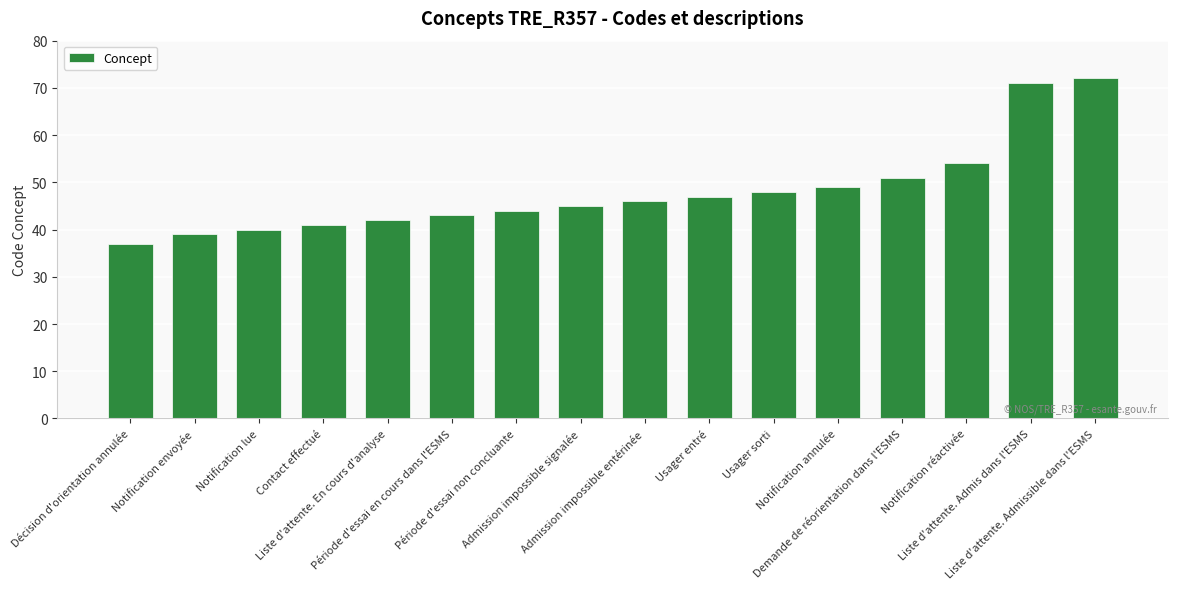

True or false: the data shows 41 at Contact effectué.

True